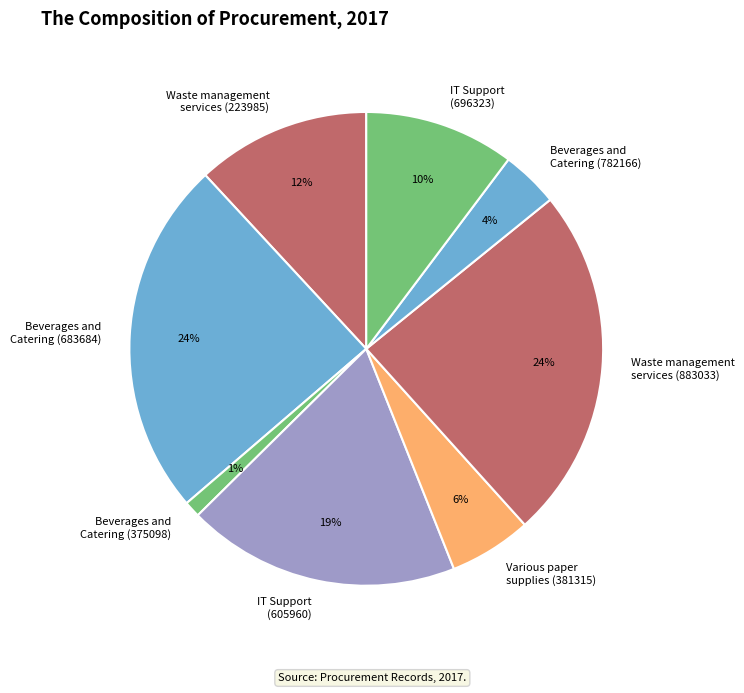

Is the sum of Beverages and Catering (375098) and IT Support (696323) greater than half?

No